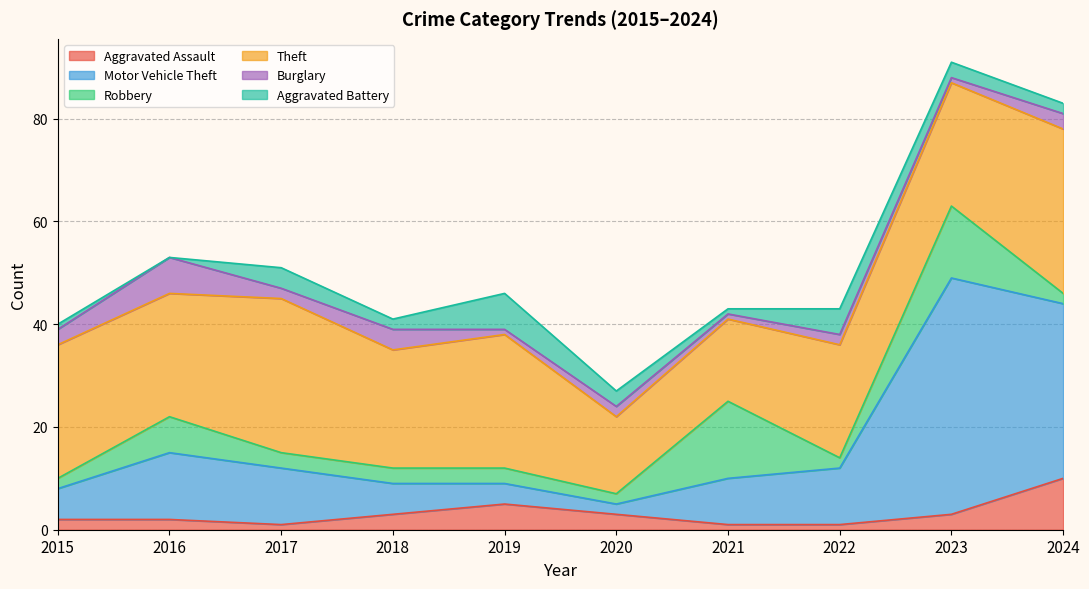

What is the value of the Aggravated Battery point at the 4th from the left?

2